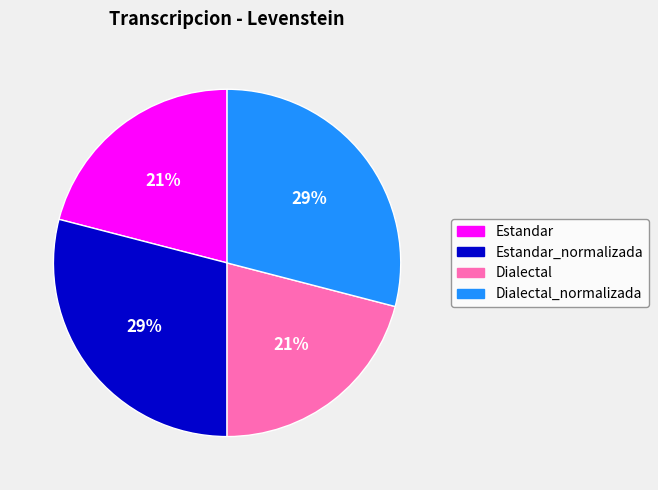

To the nearest percent, what is the average slice percentage?

25%